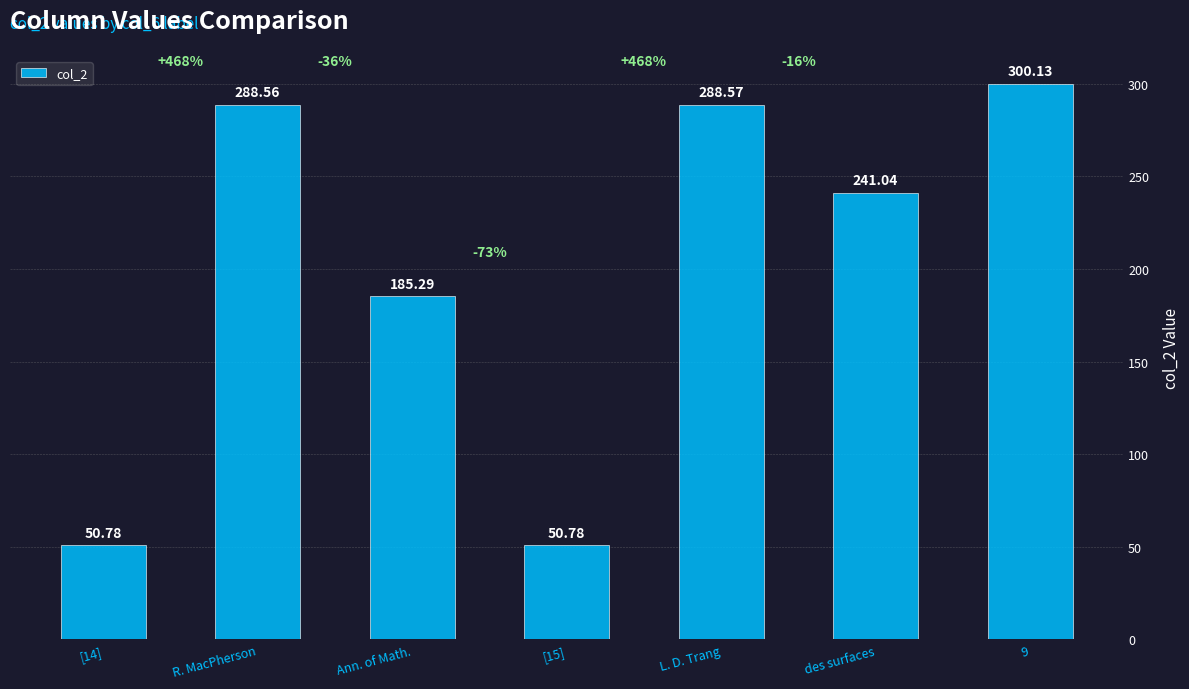

What is the difference between the values at 9 and Ann. of Math.?

114.8